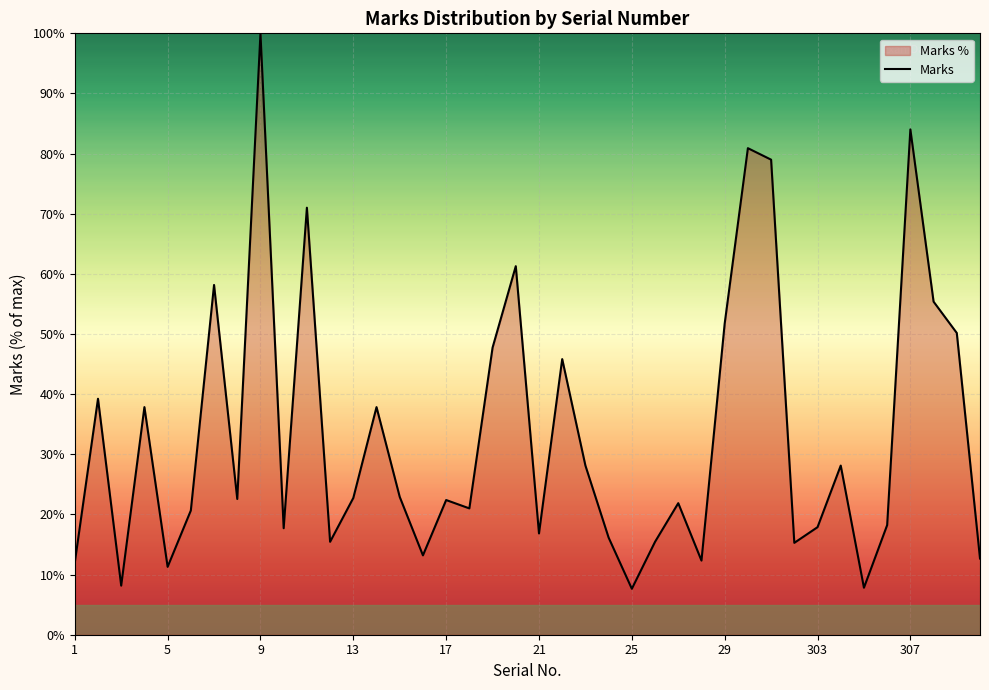

What is the average value?

33.2